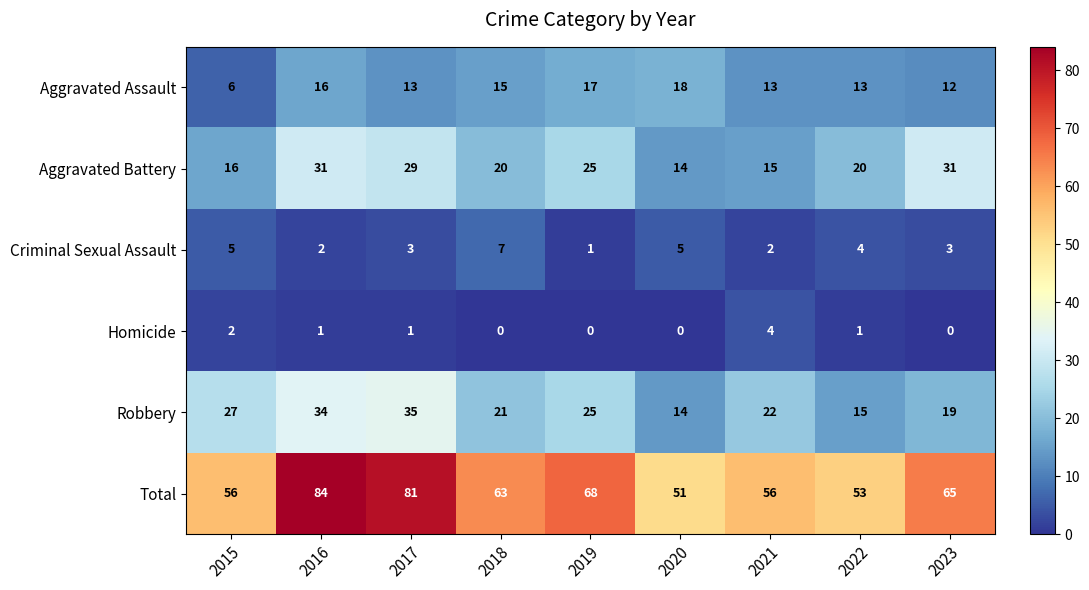

Which series has the widest spread of values?

Total